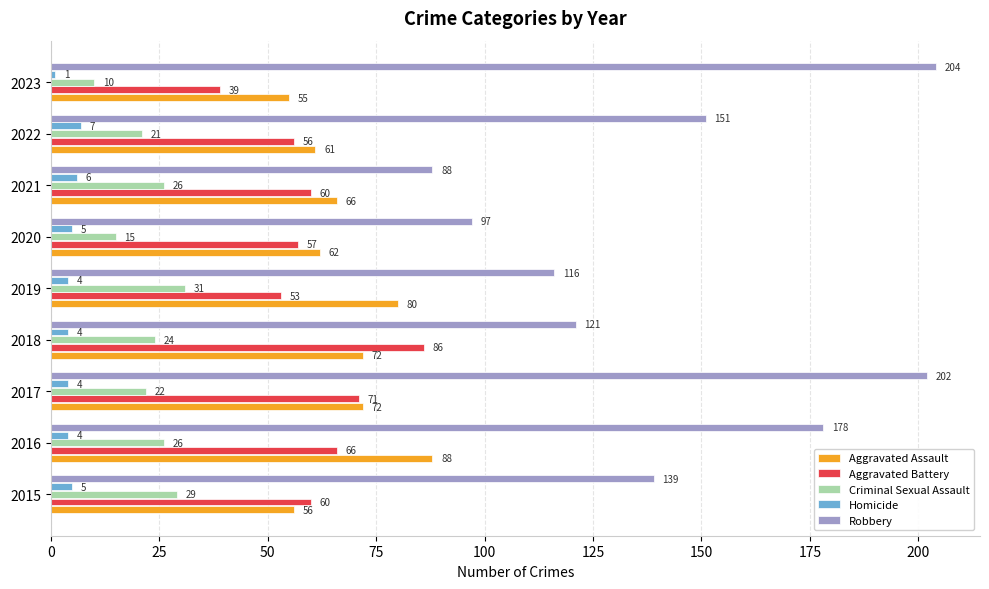

Between 2020 and 2023, which series saw the biggest shift?

Robbery